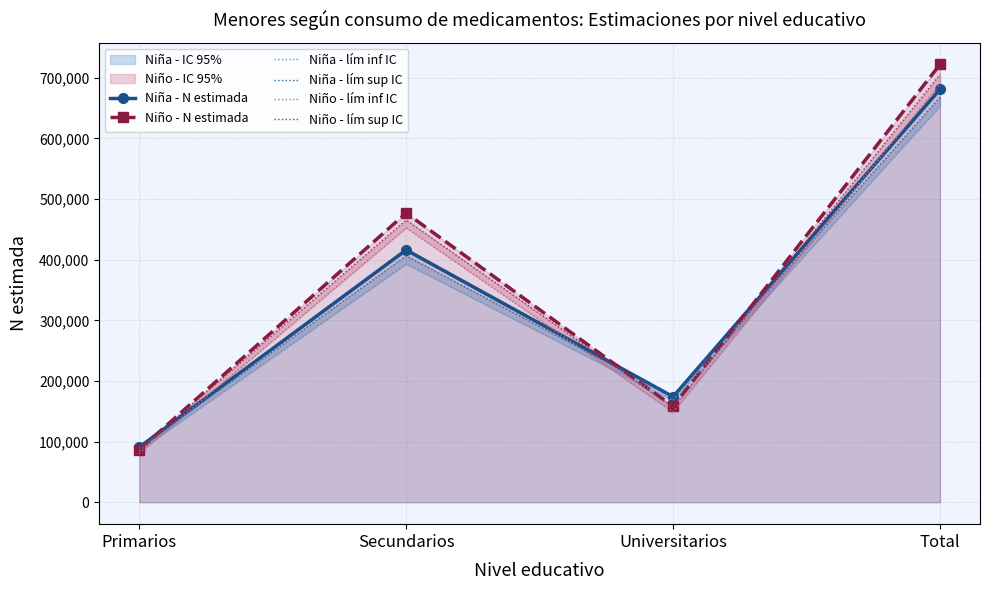

What is the difference between the highest and lowest values at Universitarios?

25195